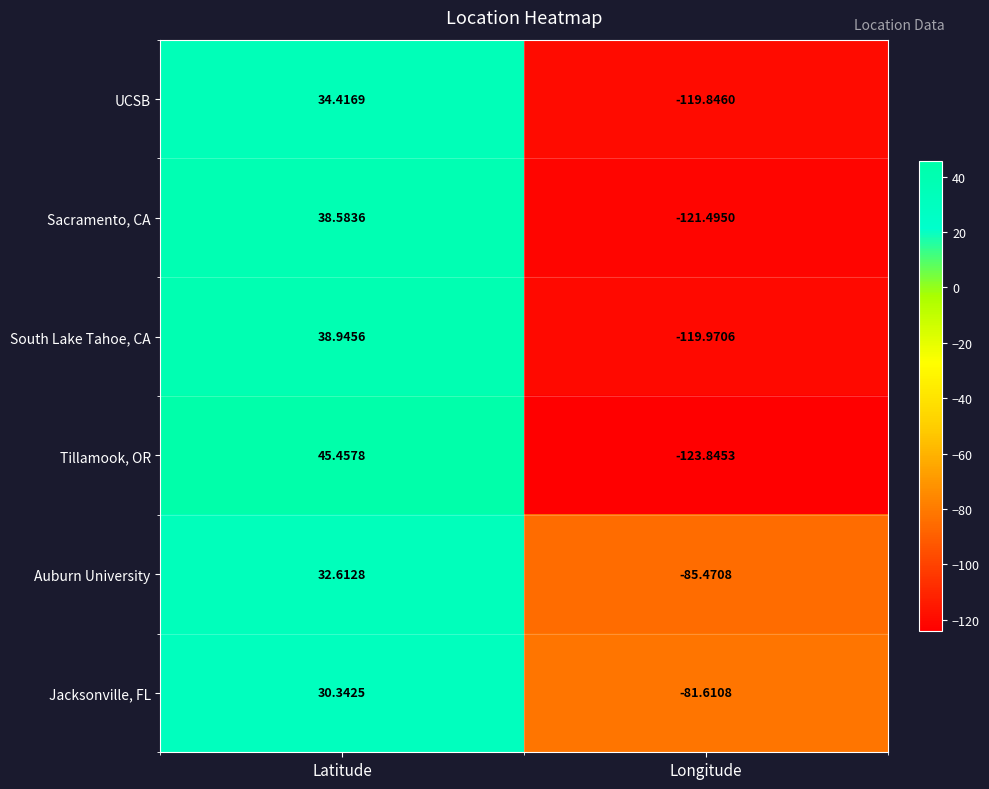

What is the spread (max minus min) of values at Latitude?

15.1